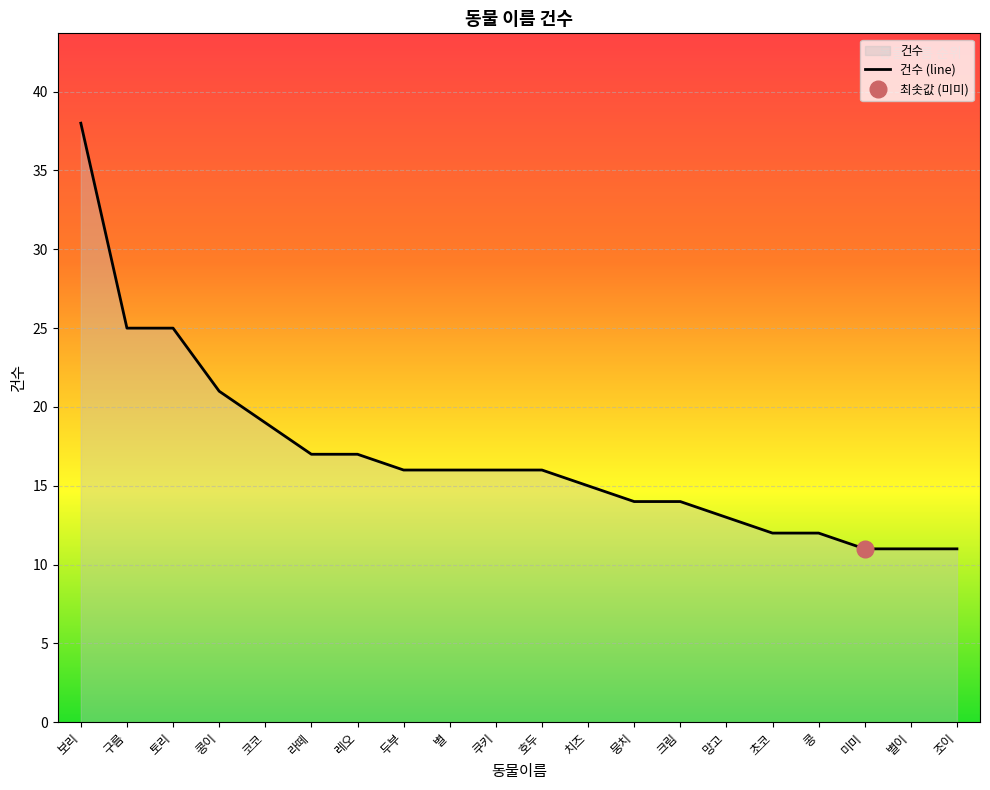

Reading left to right, transcribe all the data shown in this chart.

보리=38	구름=25	토리=25	콩이=21	코코=19	라떼=17	레오=17	두부=16	별=16	쿠키=16	호두=16	치즈=15	뭉치=14	크림=14	망고=13	초코=12	콩=12	미미=11	별이=11	조이=11